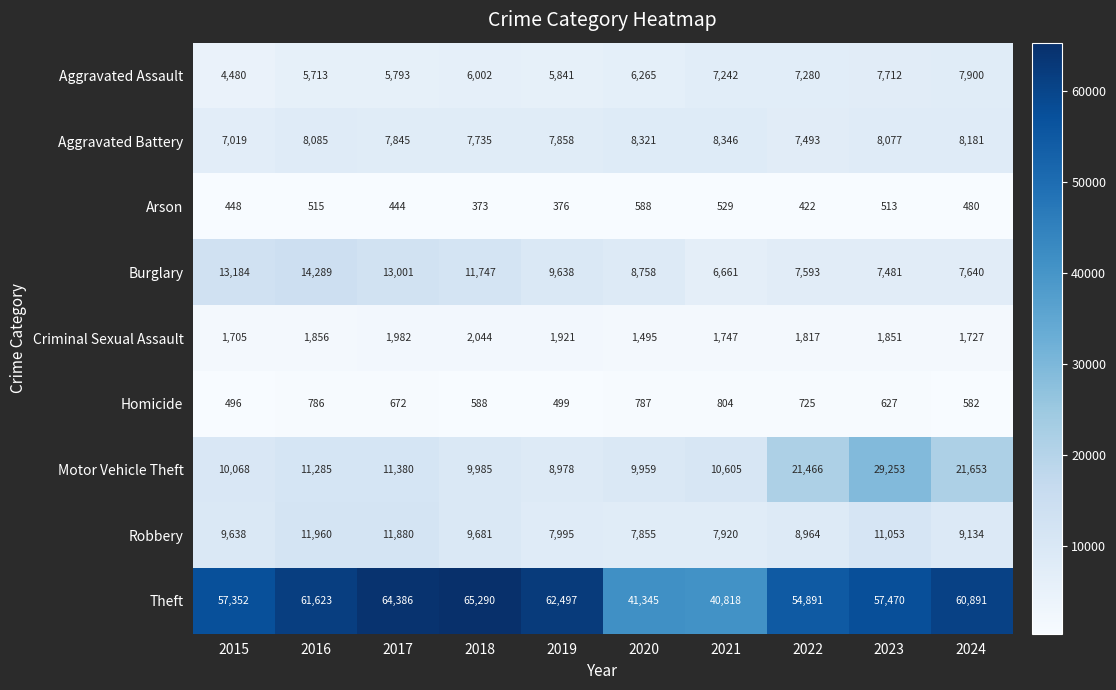

What is the spread (max minus min) of values at 2021?

40289